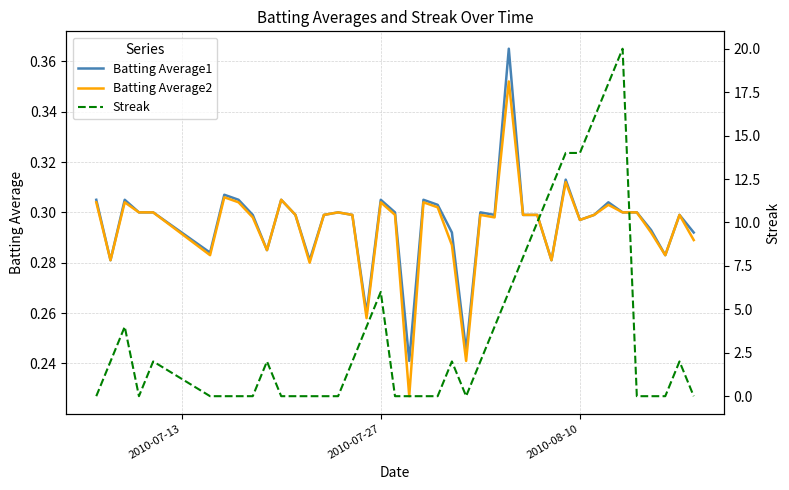

What are all the series names shown in the legend?

Batting Average1, Batting Average2, Streak